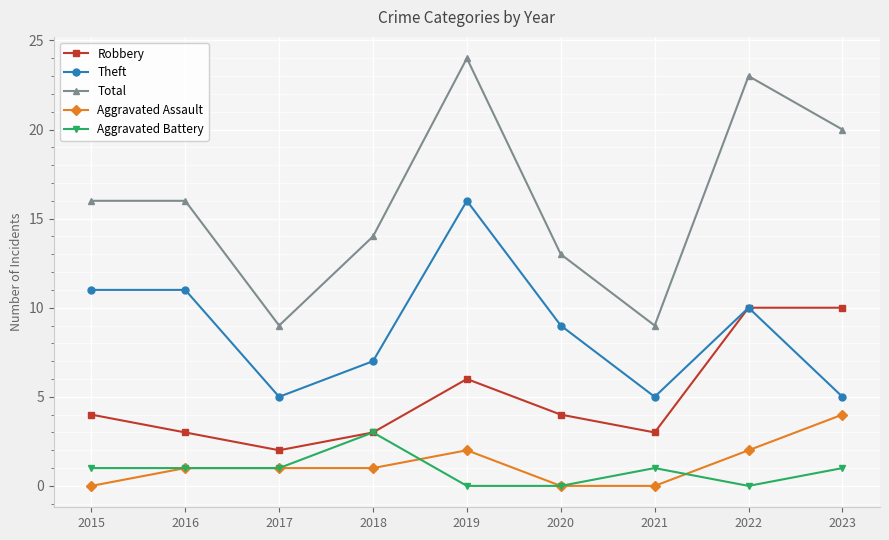

What is the difference between the Aggravated Assault values at 2020 and 2018?

1